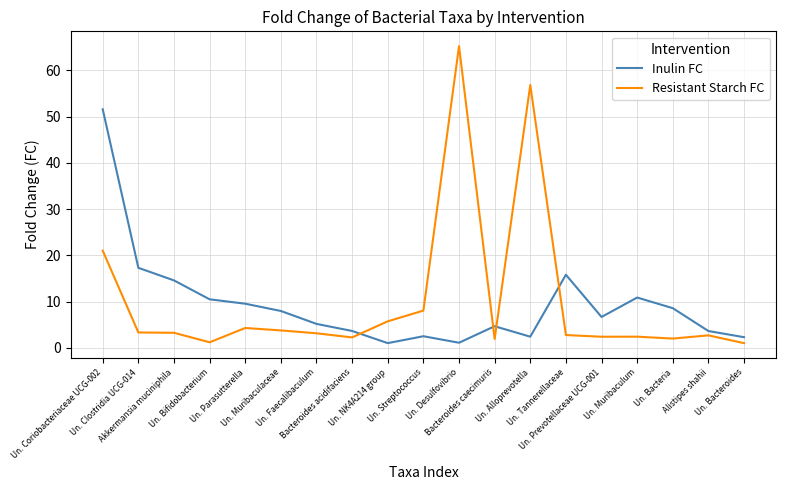

Which series has the largest range (max minus min)?

Resistant Starch FC